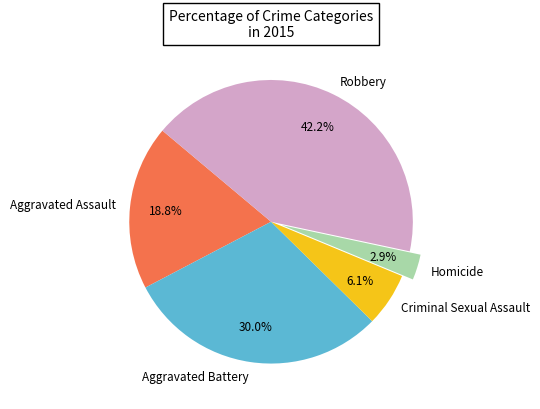

Which category has the smallest portion of the pie?

Homicide